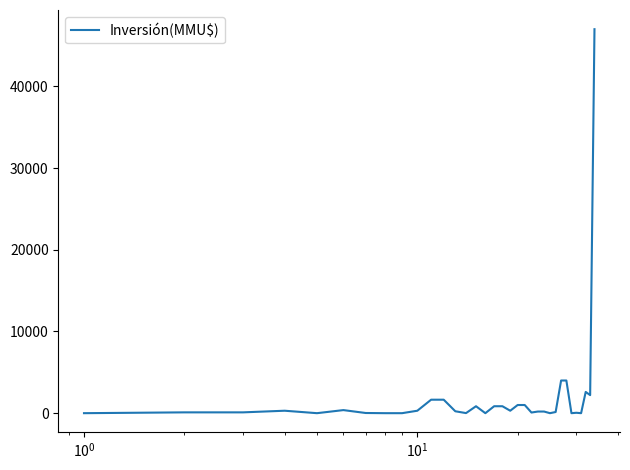

What is the difference between the maximum and minimum values?

47000